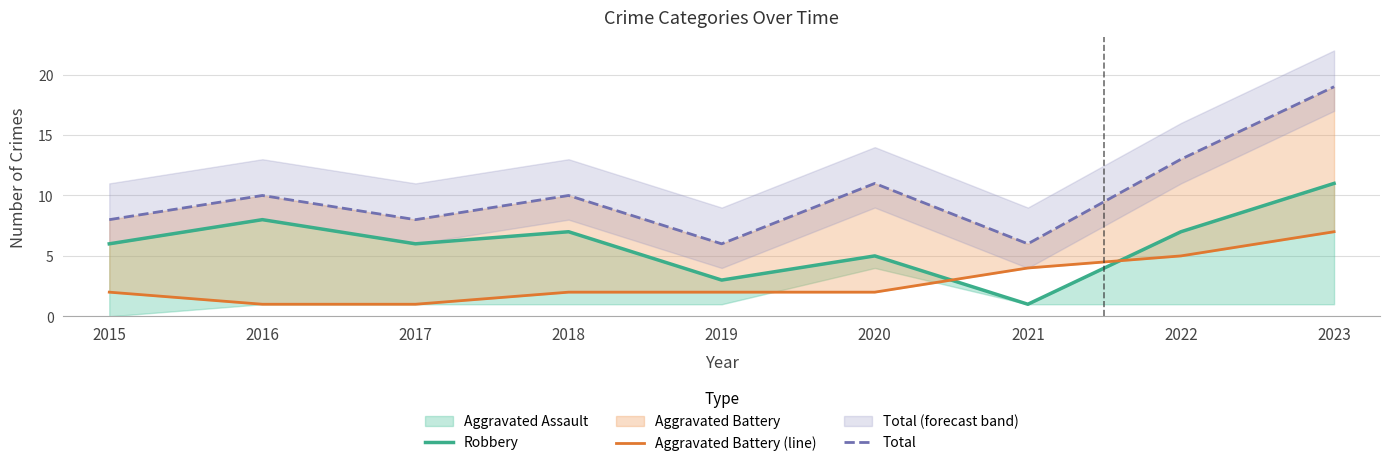

List the series in order of their overall mean, highest first.

Total, Robbery, Aggravated Battery (line)